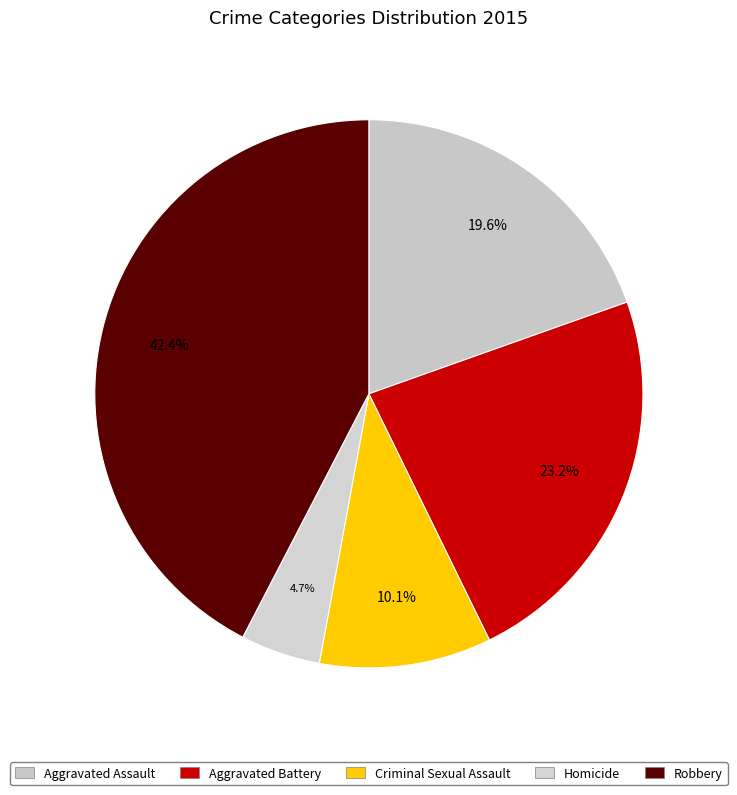

Which category has the biggest portion of the pie?

Robbery